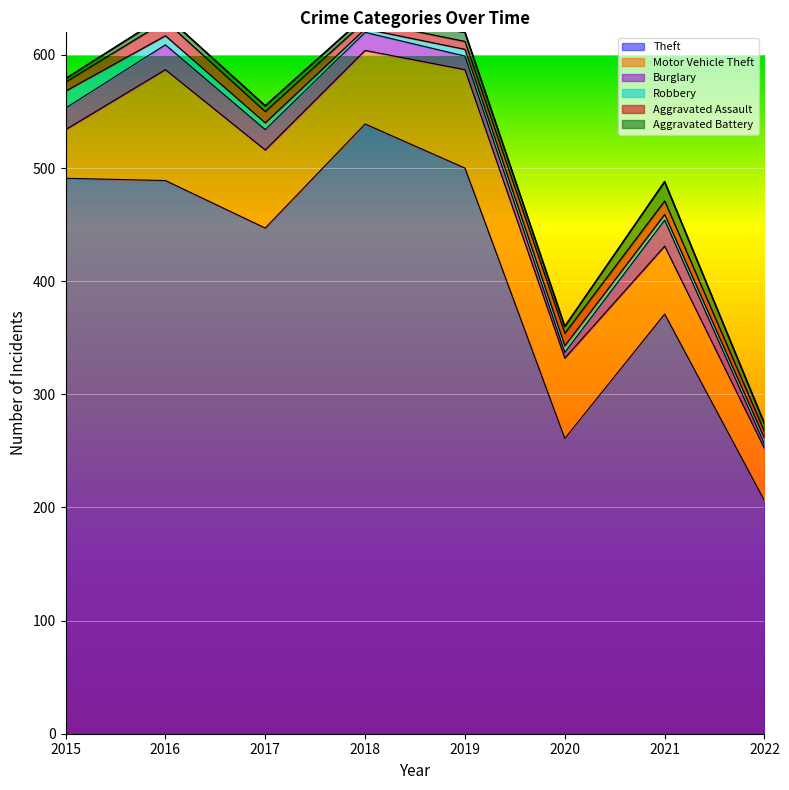

What is the greatest value displayed?

539